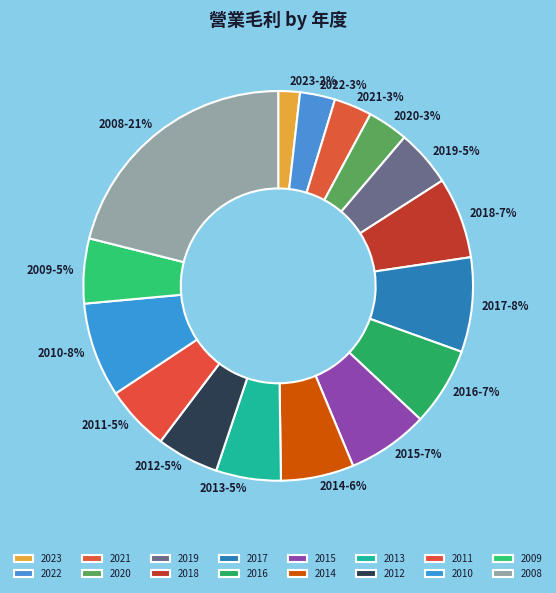

Which has a higher value, 2011 or 2023?

2011